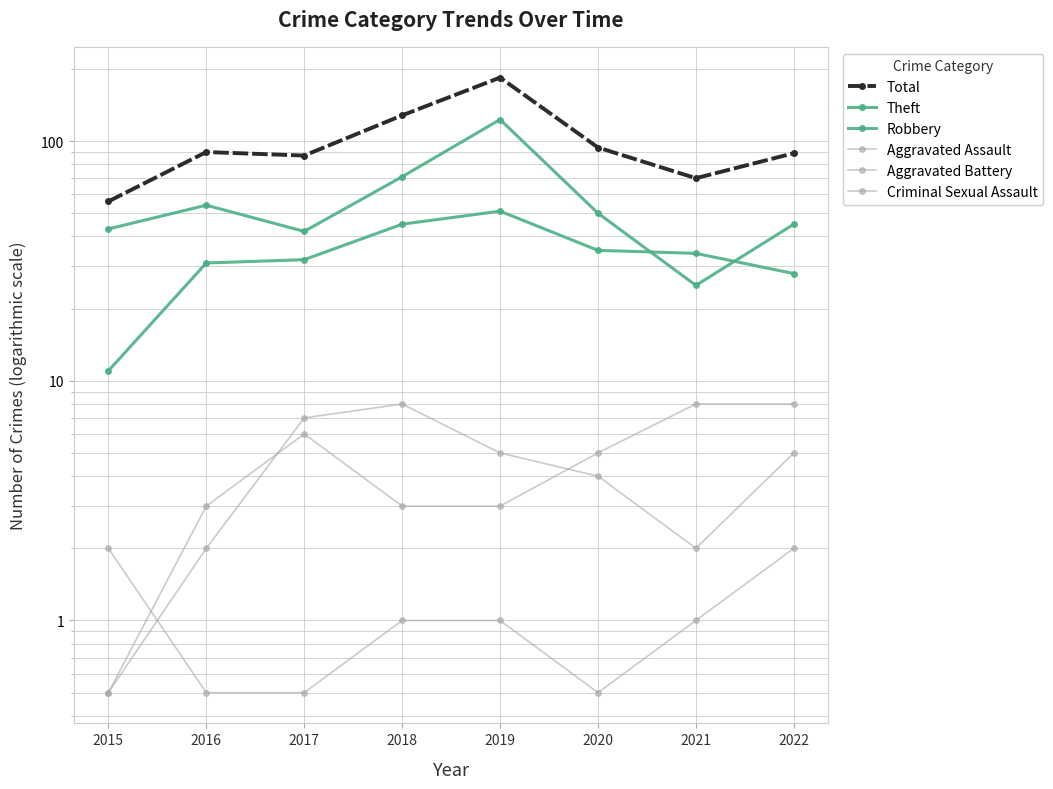

Which label corresponds to the largest value in the chart?

2019